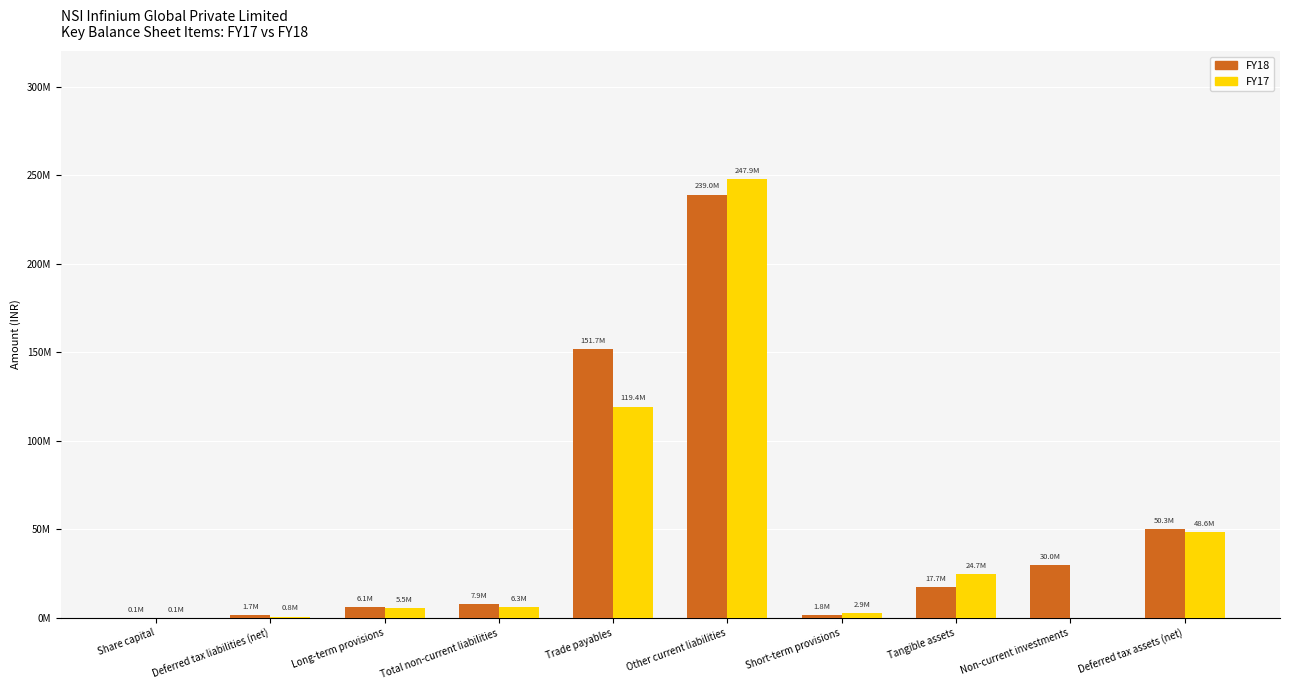

What are all the series names shown in the legend?

FY18, FY17